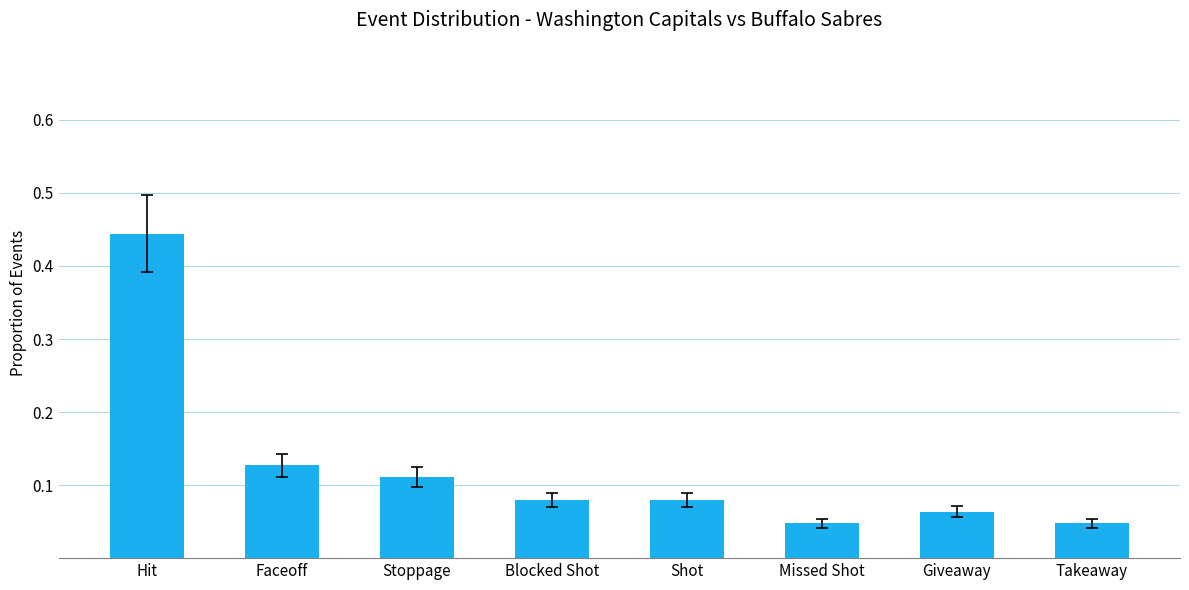

The value at Hit is 0.3. True or false?

False